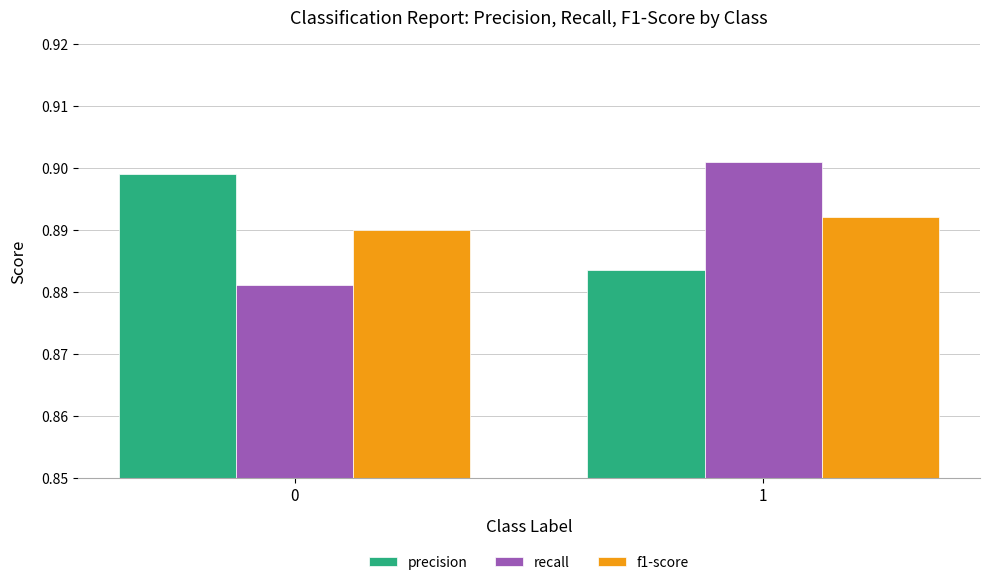

Count the number of categories in the chart.

2